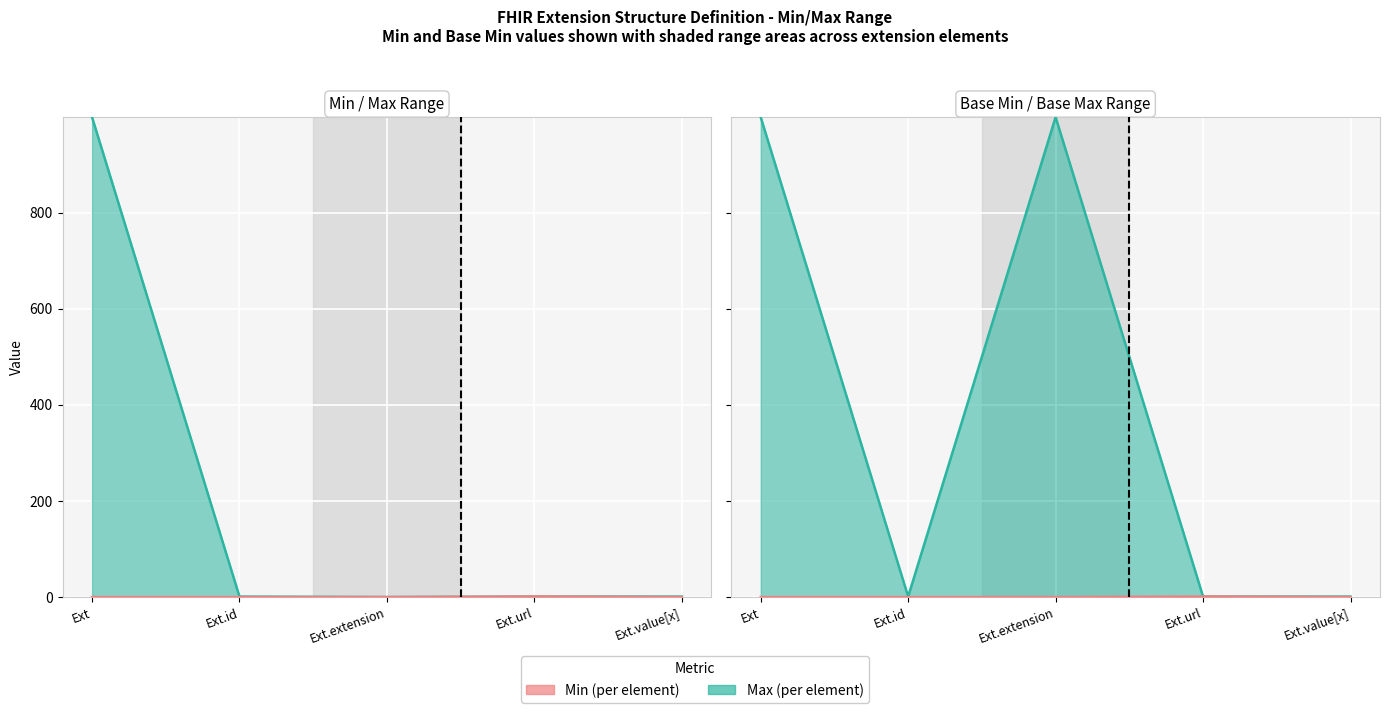

How many Base Min values are between 0 and 1?

5